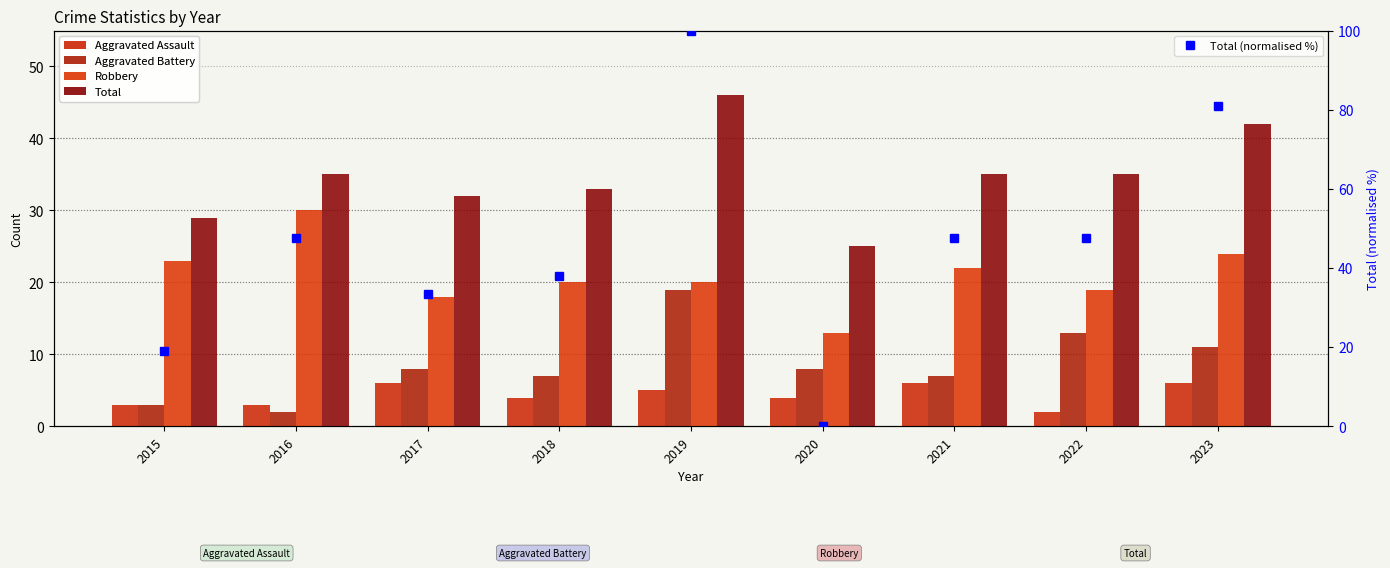

Which category has the highest value across all series?

2019